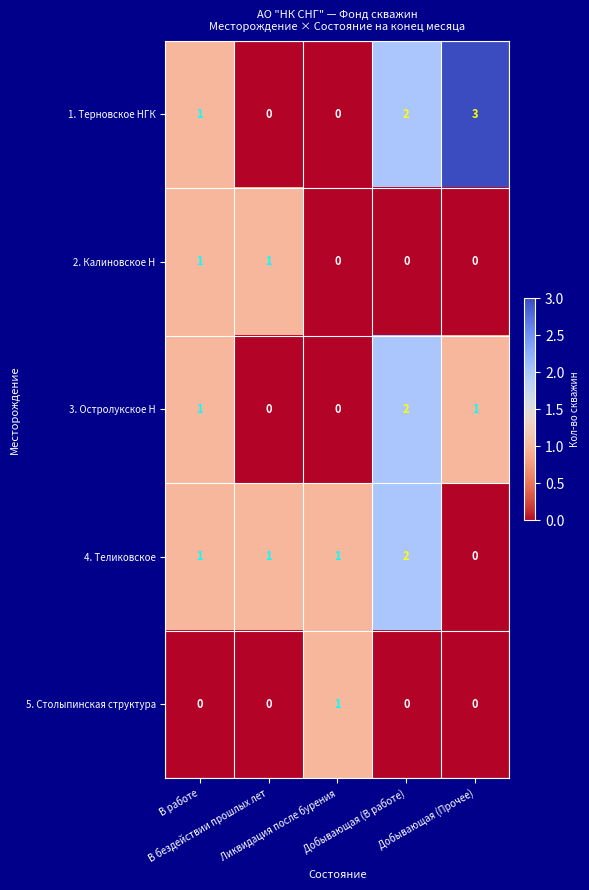

List the series in order of their overall mean, lowest first.

5. Столыпинская структура, 2. Калиновское Н, 3. Остролукское Н, 4. Теликовское, 1. Терновское НГК